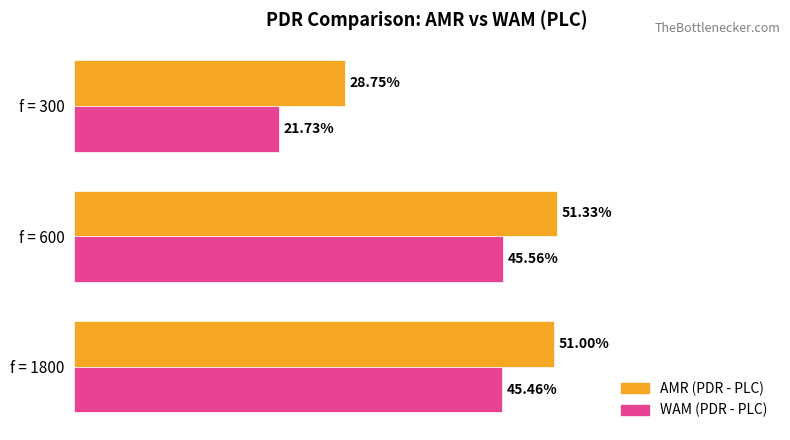

What are all the series names shown in the legend?

AMR (PDR - PLC), WAM (PDR - PLC)